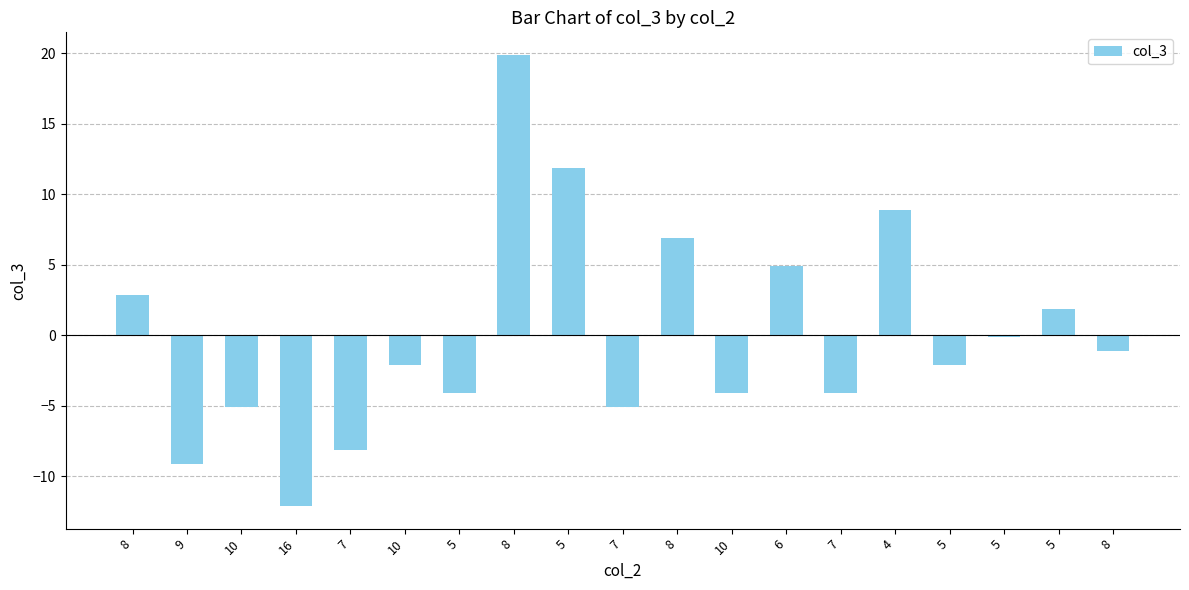

Rank the categories by value from lowest to highest.

16, 9, 7, 10, 7, 5, 10, 7, 10, 5, 8, 5, 5, 8, 6, 8, 4, 5, 8